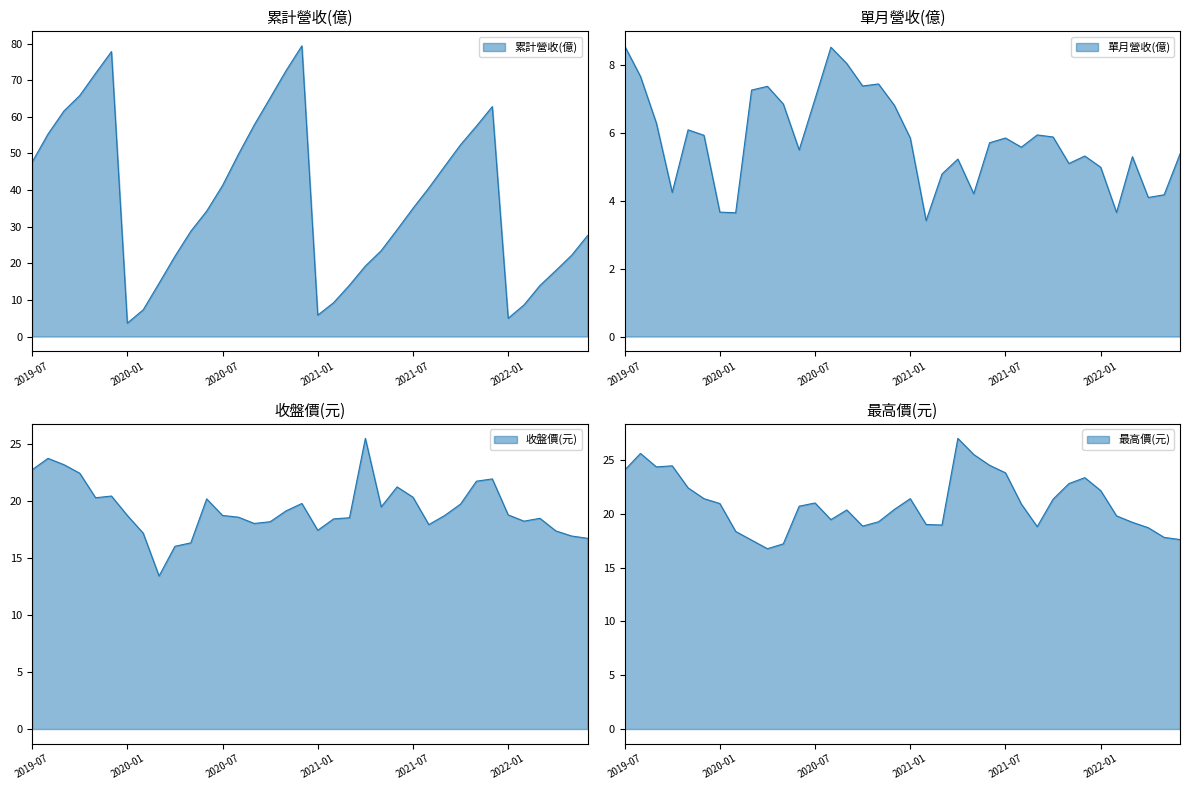

List the labels in order of 累計營收(億) value, largest first.

2020-12, 2019-12, 2020-11, 2019-11, 2019-10, 2020-10, 2021-12, 2019-09, 2020-09, 2021-11, 2019-08, 2021-10, 2020-08, 2019-07, 2021-09, 2020-07, 2021-08, 2021-07, 2020-06, 2021-06, 2020-05, 2022-06, 2021-05, 2022-05, 2020-04, 2021-04, 2022-04, 2020-03, 2021-03, 2022-03, 2021-02, 2022-02, 2020-02, 2021-01, 2022-01, 2020-01